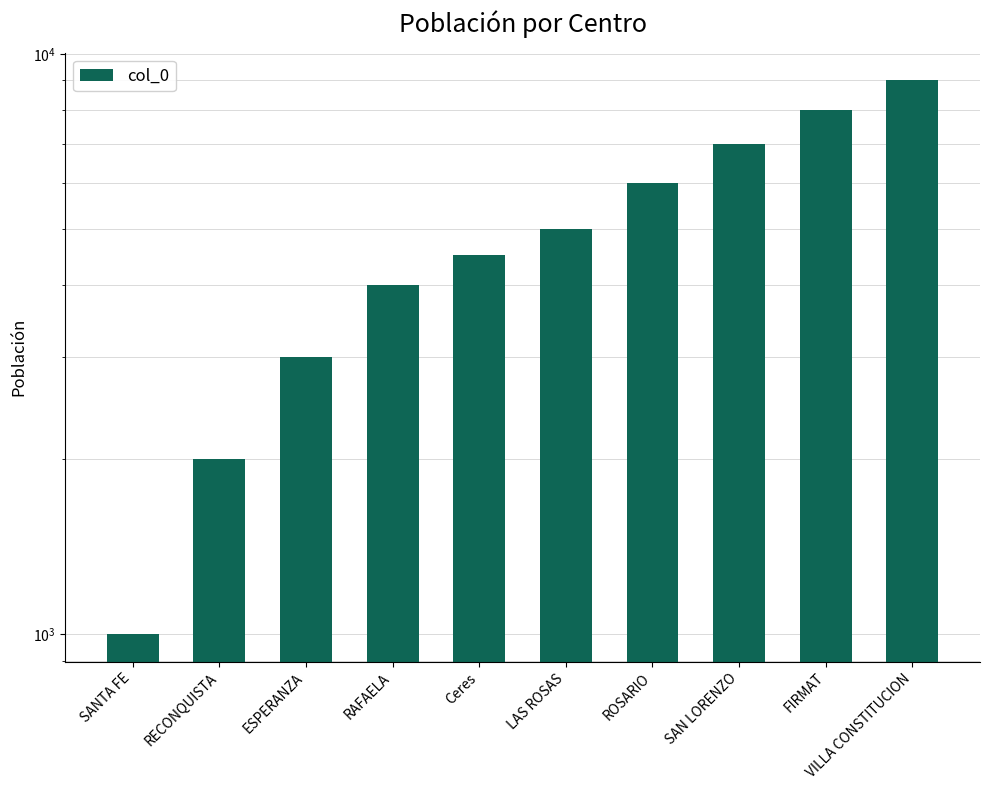

Reading left to right, transcribe all the data shown in this chart.

SANTA FE=1000	RECONQUISTA=2000	ESPERANZA=3000	RAFAELA=4000	Ceres=4500	LAS ROSAS=5000	ROSARIO=6000	SAN LORENZO=7000	FIRMAT=8000	VILLA CONSTITUCION=9000